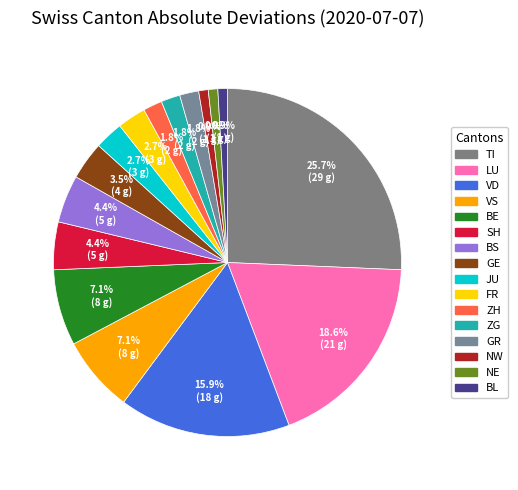

What is the largest slice in the pie chart?

TI